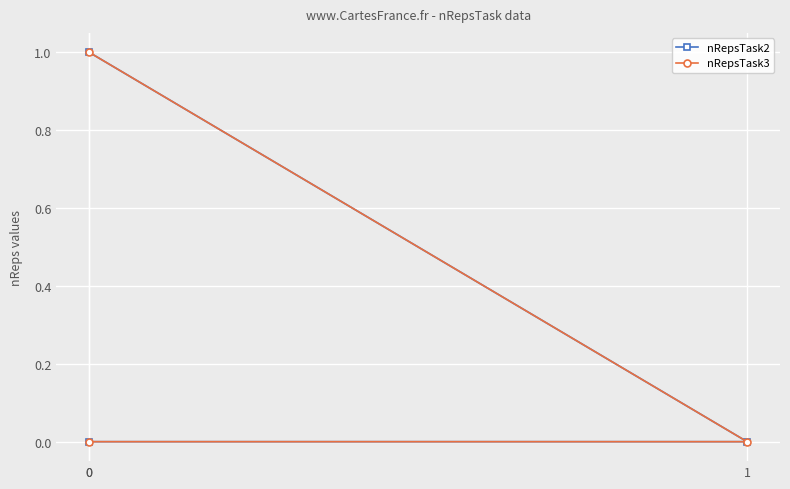

Rank the series by their maximum value, from highest to lowest.

nRepsTask2, nRepsTask3